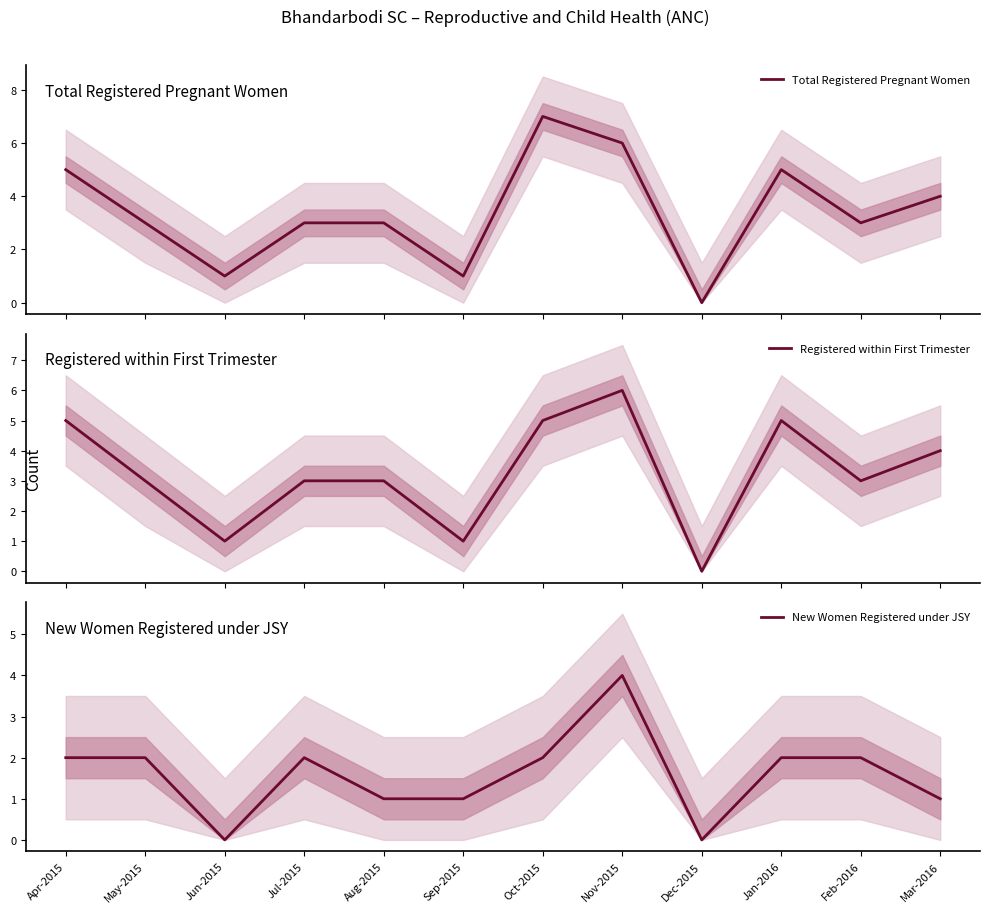

How many interior local peaks does the New Women Registered under JSY series have?

2